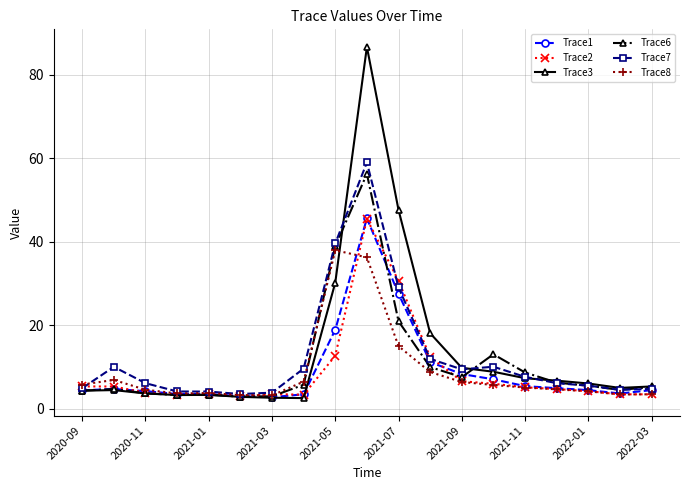

What is the maximum value for Trace3?

86.7